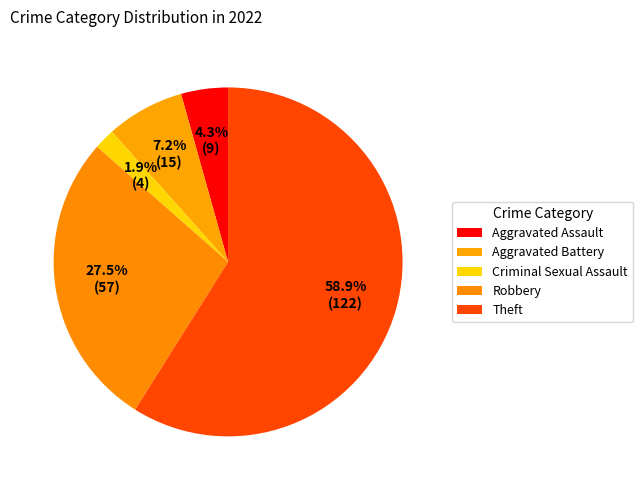

How many segments does this pie chart have?

5